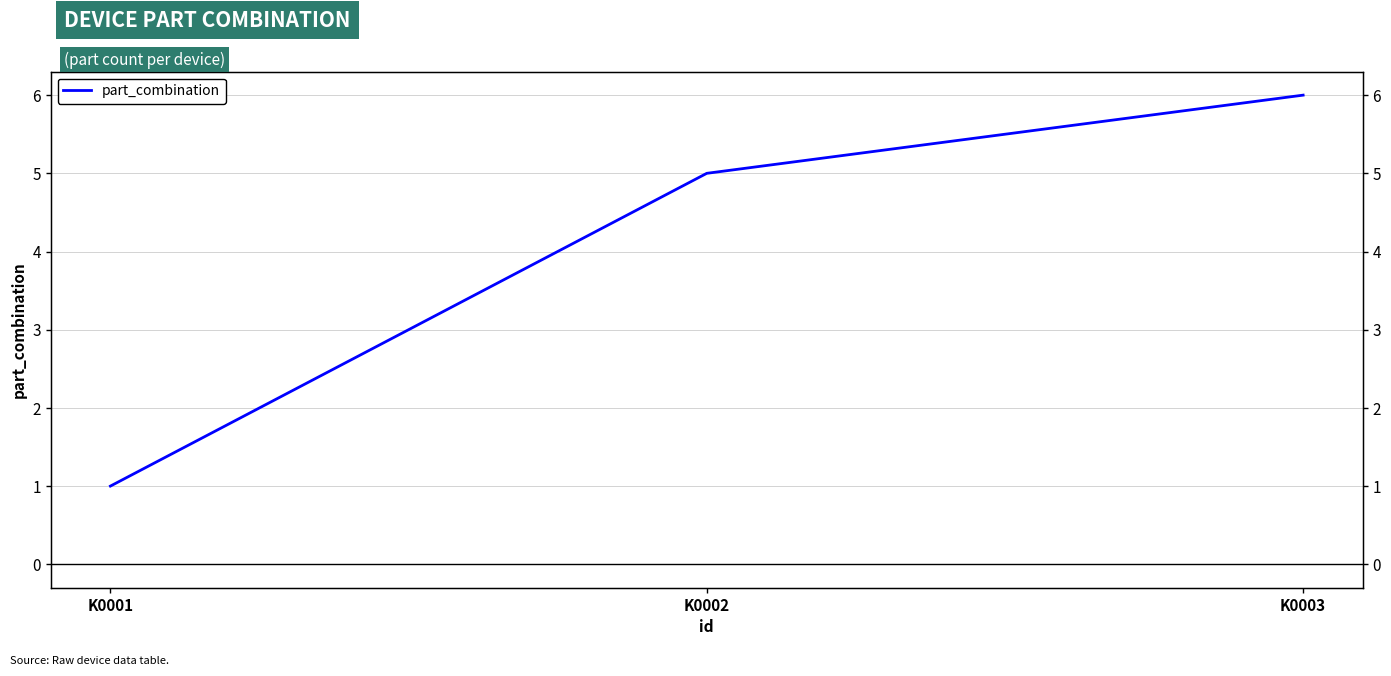

Is it true that the value at K0002 is 7?

False